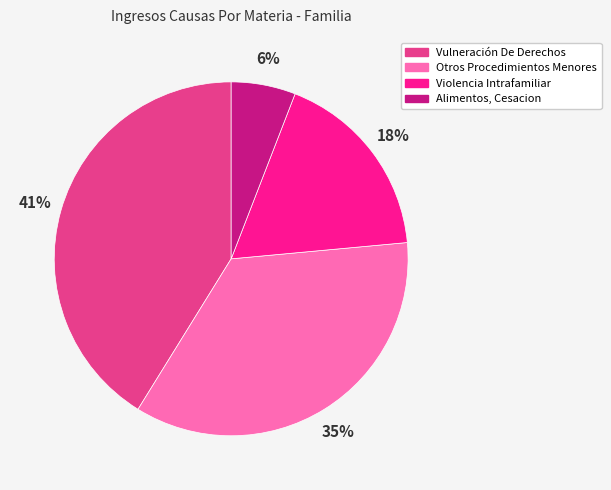

Rank the categories by value from highest to lowest.

Vulneración De Derechos, Otros Procedimientos Menores, Violencia Intrafamiliar, Alimentos, Cesacion